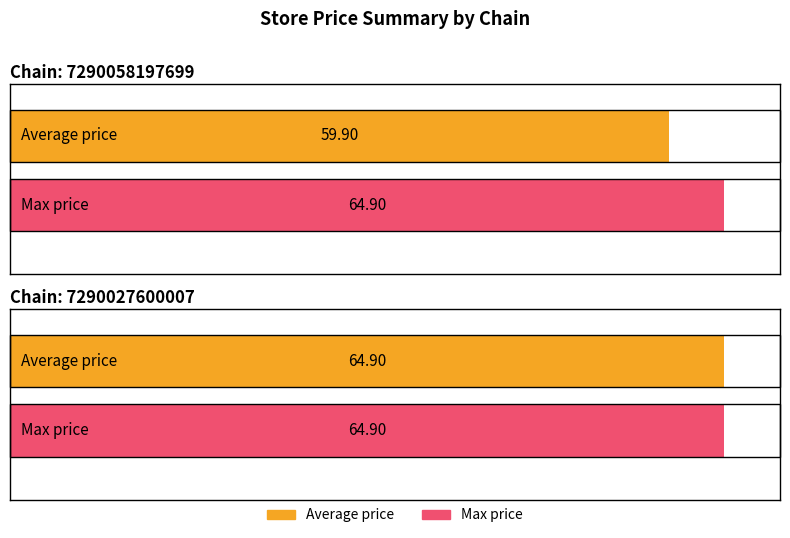

What is the value of the Max price bar at the 2nd from the left?

64.9